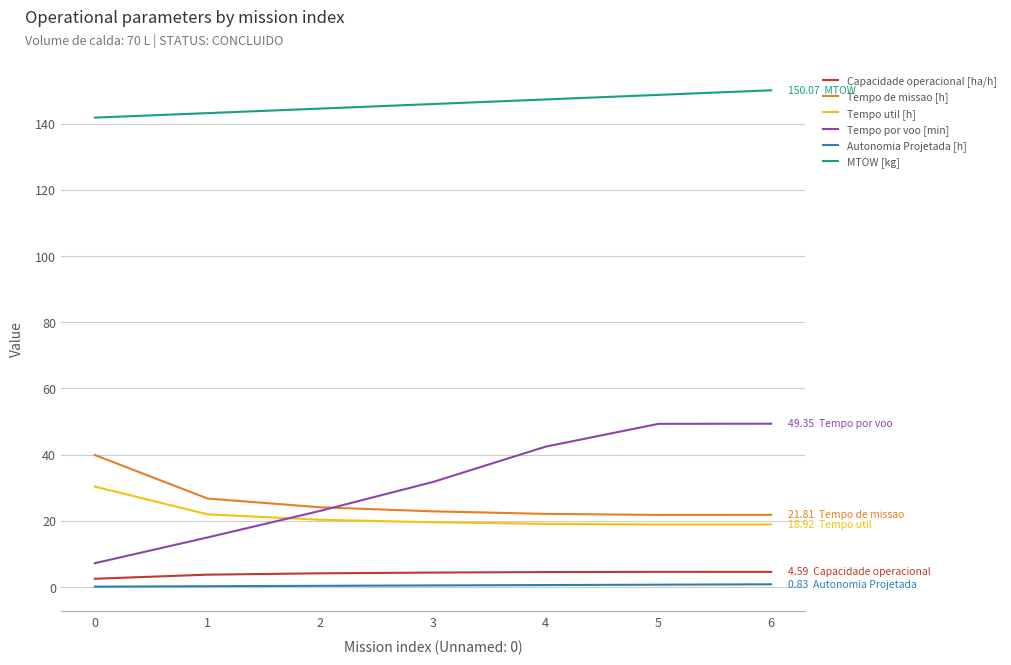

Does the chart display data point markers on the line(s)?

No